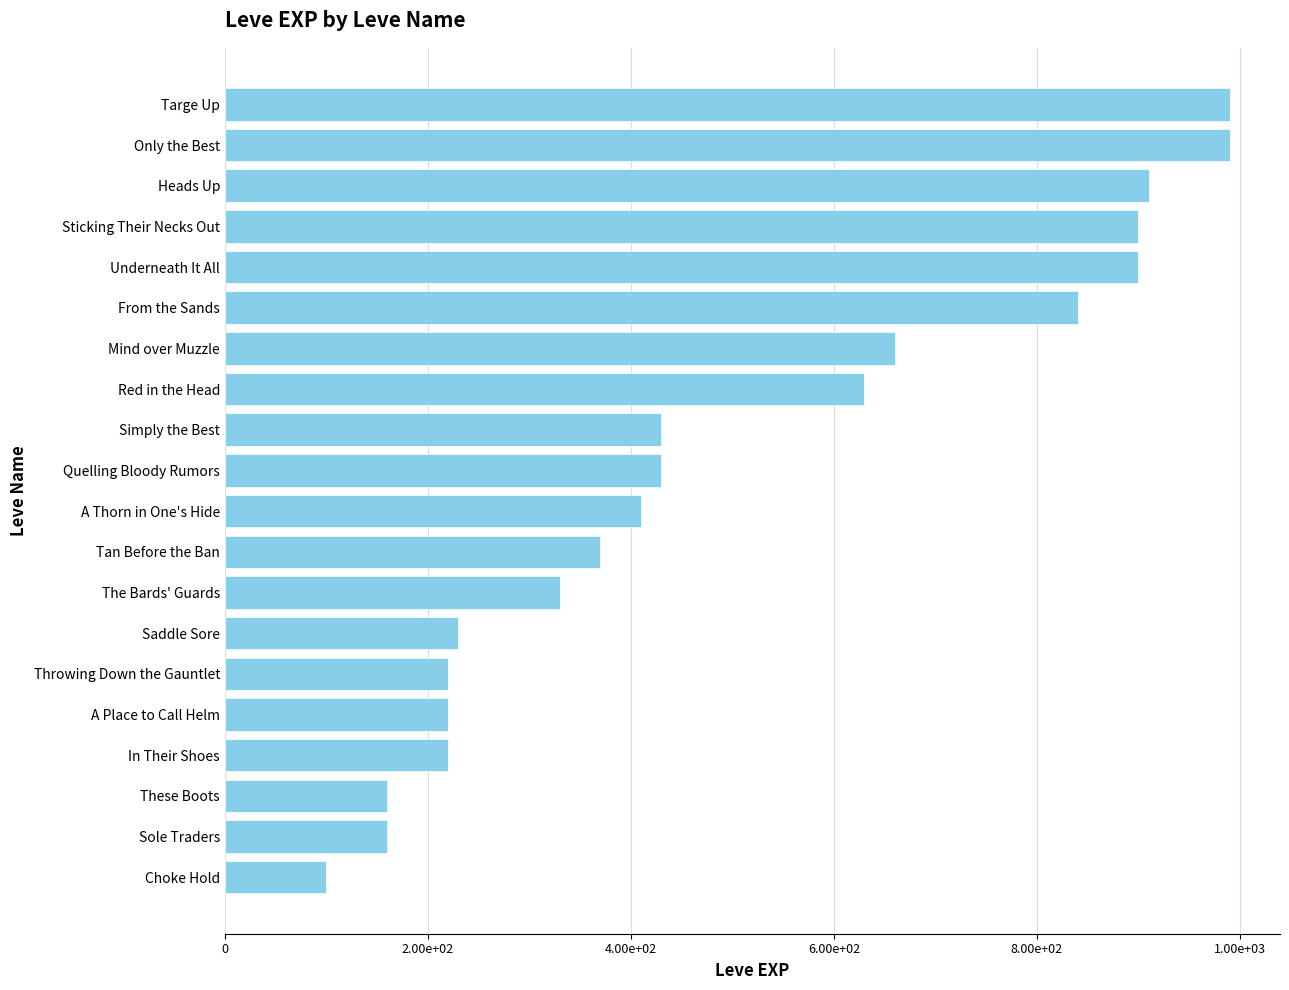

Are the bars horizontal?

Yes